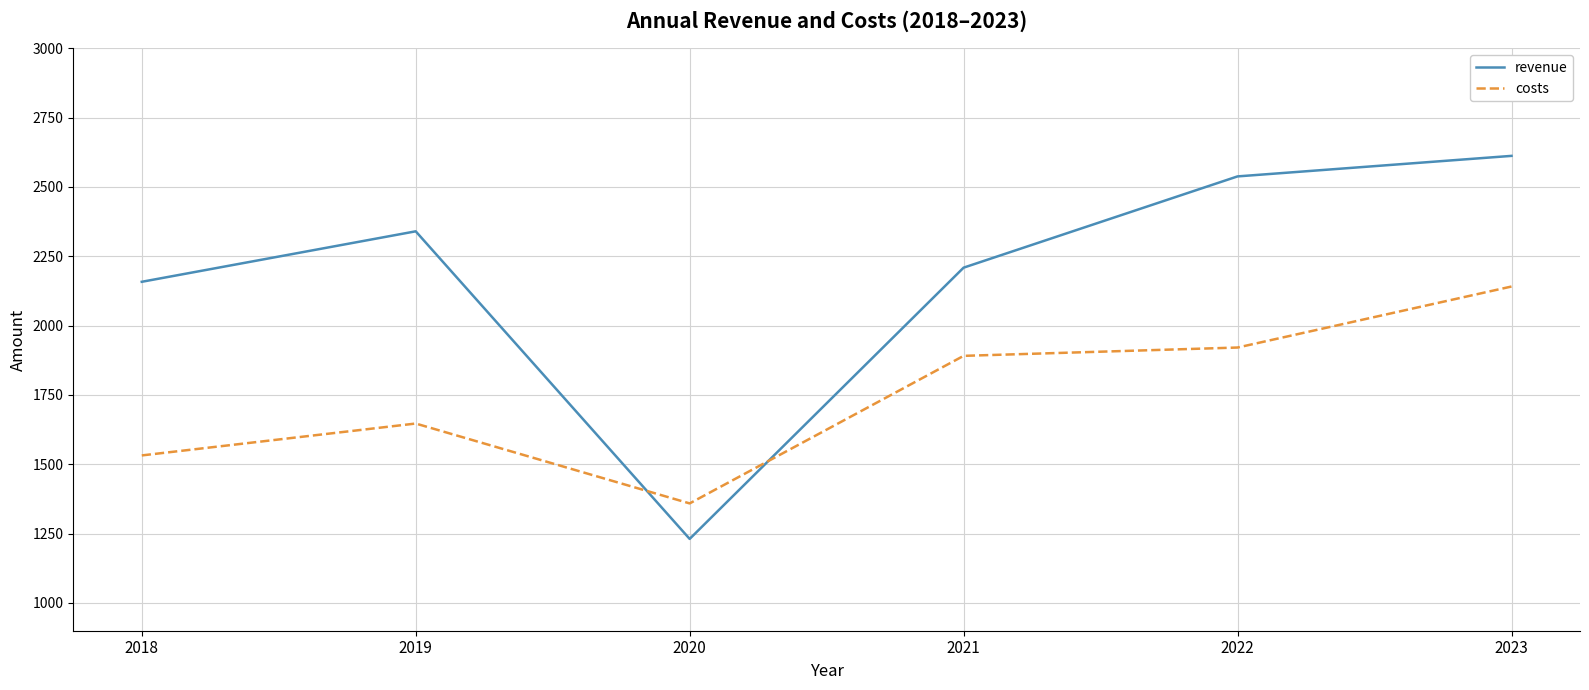

What is the sum of the revenue values at 2021 and 2023?

4821